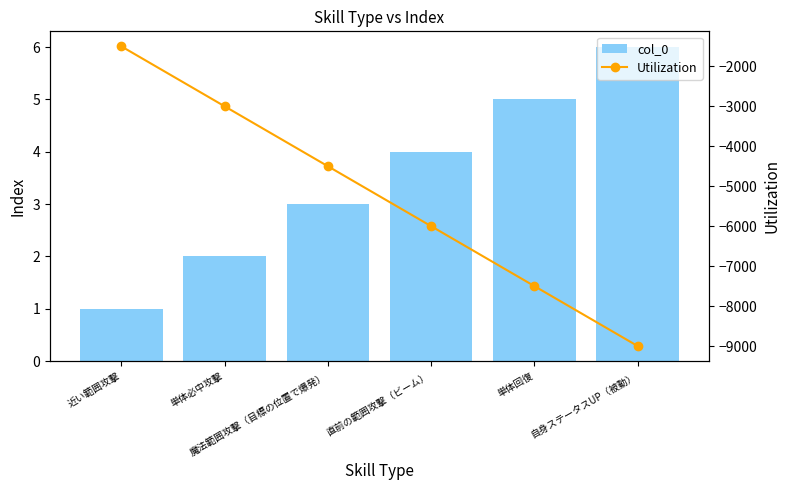

Rank the series at 近い範囲攻撃 from highest to lowest value.

col_0, Utilization